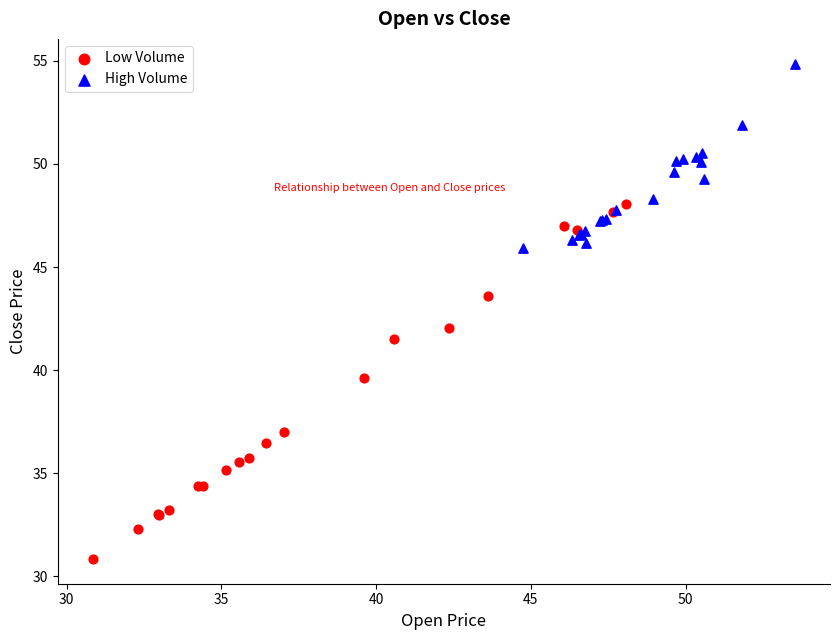

Which series has the widest spread of Y values?

Low Volume